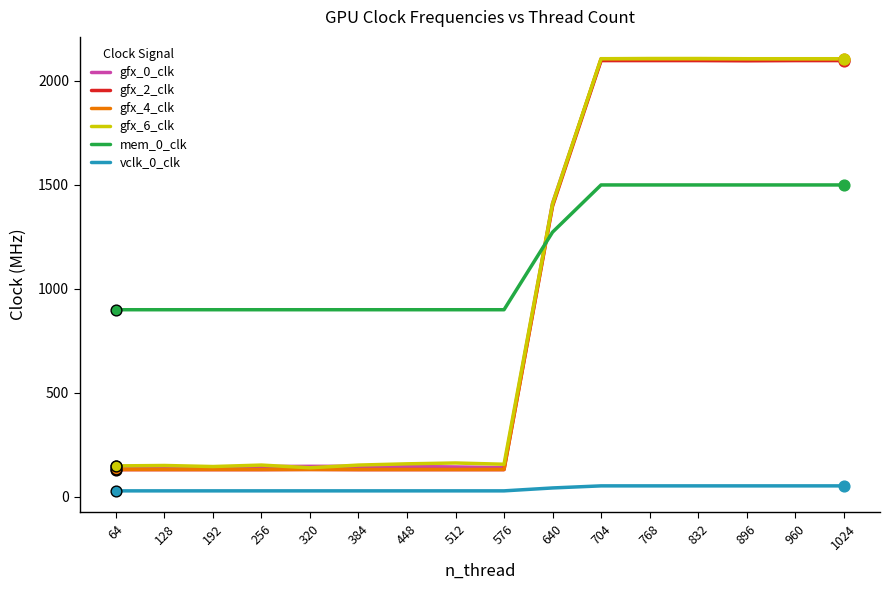

Which series has the largest range (max minus min)?

gfx_4_clk